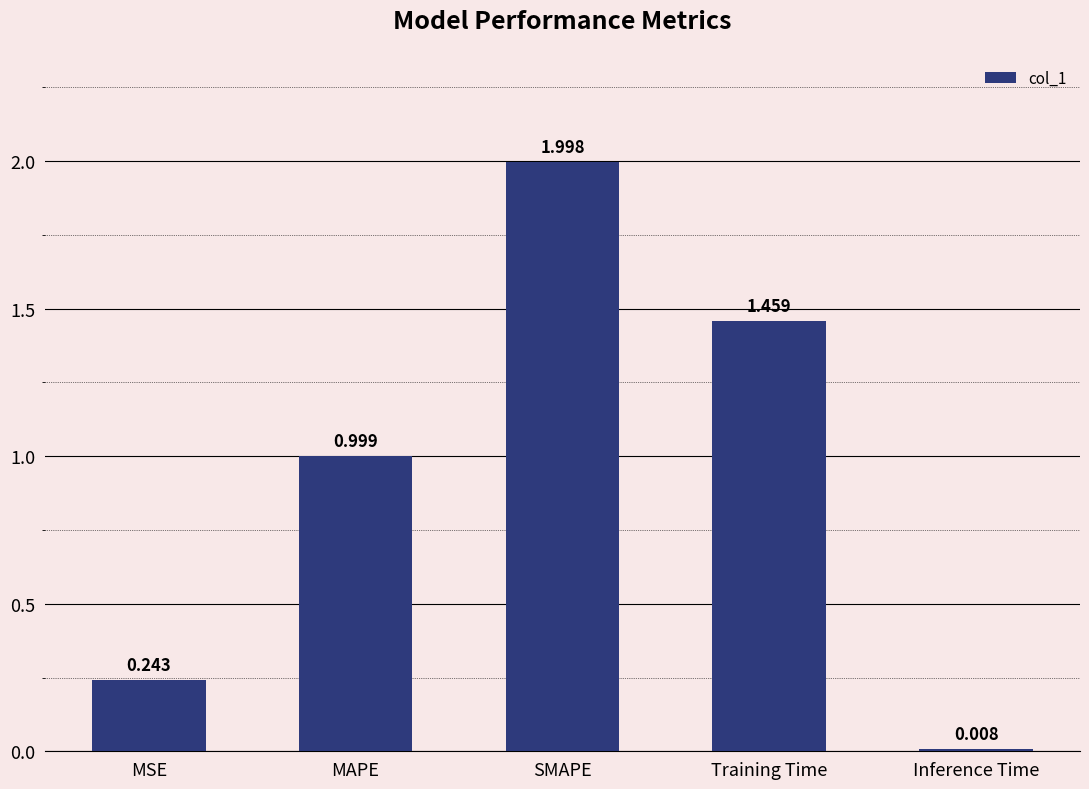

Is it true that the value at SMAPE is 2.0?

True